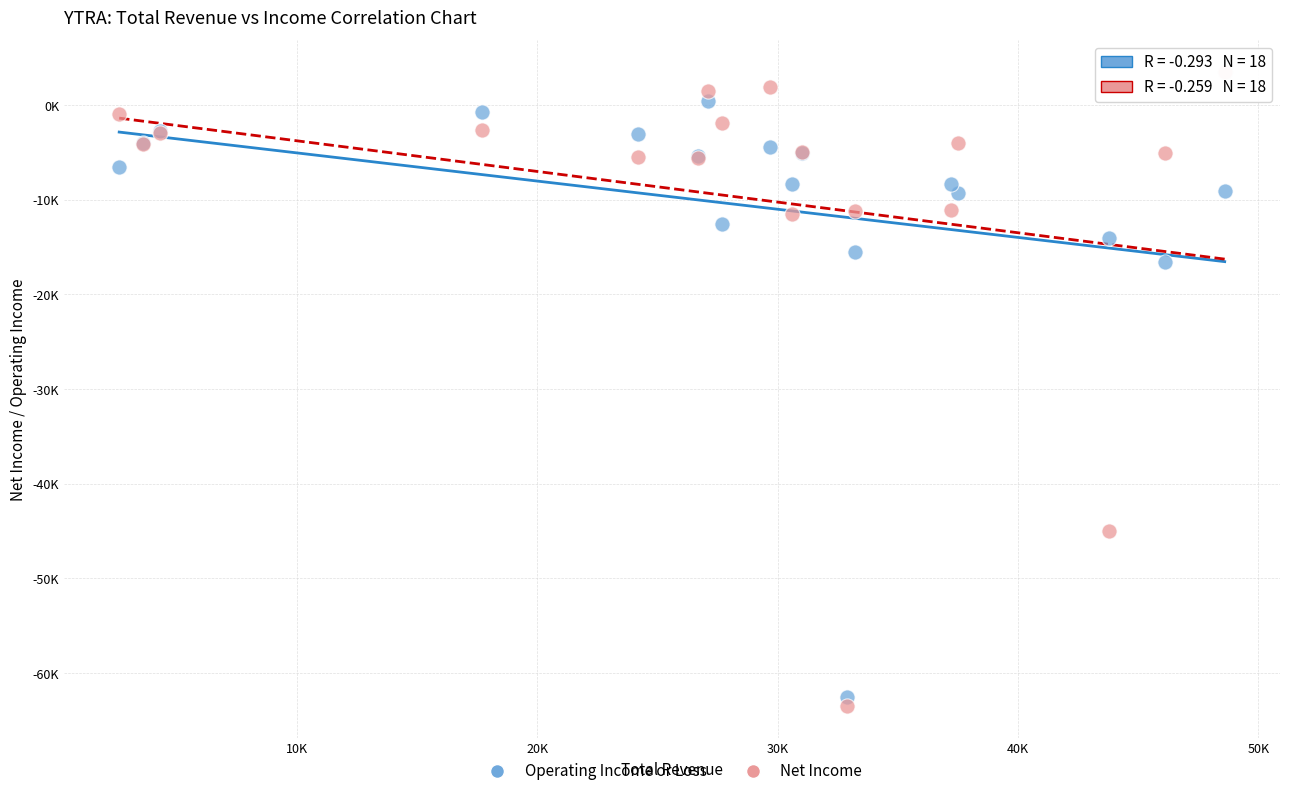

What are all the series names shown in the legend?

Operating Income or Loss, Net Income